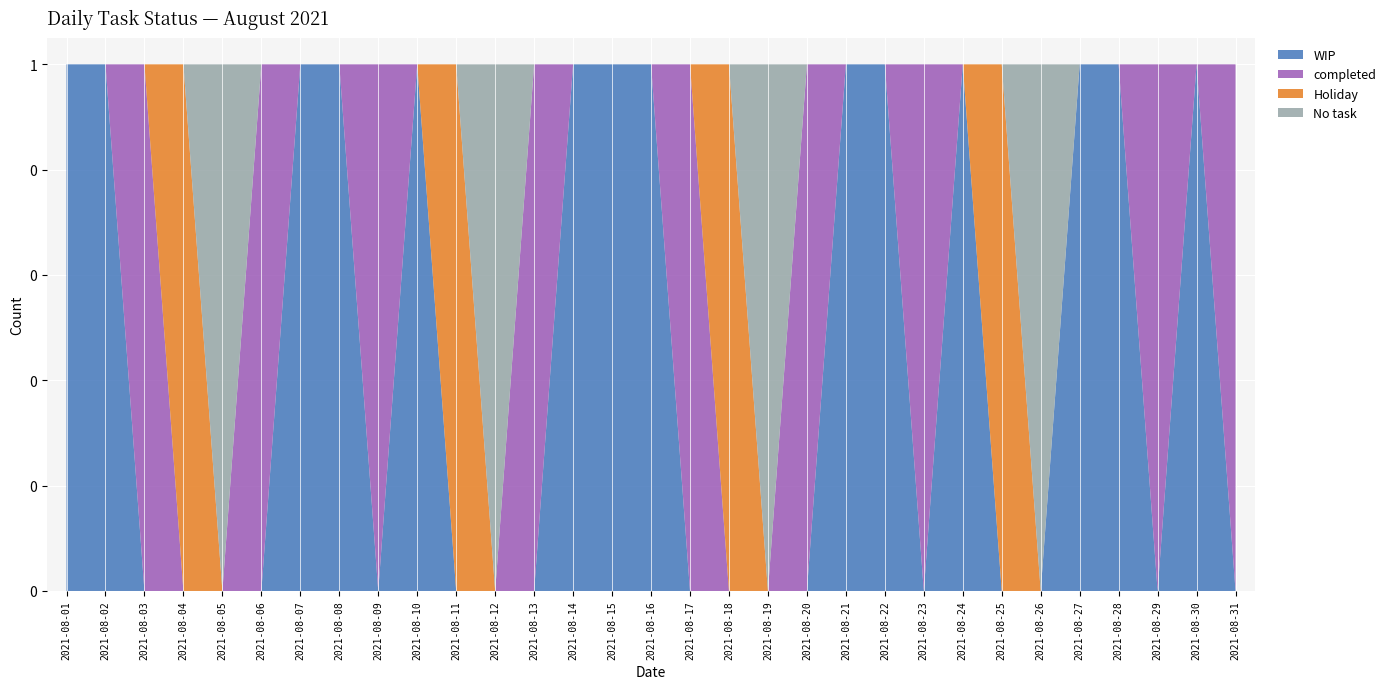

Reading left to right, list all the values displayed in this chart.

WIP: 2021-08-01=1	2021-08-02=1	2021-08-03=0	2021-08-04=0	2021-08-05=0	2021-08-06=0	2021-08-07=1	2021-08-08=1	2021-08-09=0	2021-08-10=1	2021-08-11=0	2021-08-12=0	2021-08-13=0	2021-08-14=1	2021-08-15=1	2021-08-16=1	2021-08-17=0	2021-08-18=0	2021-08-19=0	2021-08-20=0	2021-08-21=1	2021-08-22=1	2021-08-23=0	2021-08-24=1	2021-08-25=0	2021-08-26=0	2021-08-27=1	2021-08-28=1	2021-08-29=0	2021-08-30=1	2021-08-31=0
completed: 2021-08-01=0	2021-08-02=0	2021-08-03=1	2021-08-04=0	2021-08-05=0	2021-08-06=1	2021-08-07=0	2021-08-08=0	2021-08-09=1	2021-08-10=0	2021-08-11=0	2021-08-12=0	2021-08-13=1	2021-08-14=0	2021-08-15=0	2021-08-16=0	2021-08-17=1	2021-08-18=0	2021-08-19=0	2021-08-20=1	2021-08-21=0	2021-08-22=0	2021-08-23=1	2021-08-24=0	2021-08-25=0	2021-08-26=0	2021-08-27=0	2021-08-28=0	2021-08-29=1	2021-08-30=0	2021-08-31=1
Holiday: 2021-08-01=0	2021-08-02=0	2021-08-03=0	2021-08-04=1	2021-08-05=0	2021-08-06=0	2021-08-07=0	2021-08-08=0	2021-08-09=0	2021-08-10=0	2021-08-11=1	2021-08-12=0	2021-08-13=0	2021-08-14=0	2021-08-15=0	2021-08-16=0	2021-08-17=0	2021-08-18=1	2021-08-19=0	2021-08-20=0	2021-08-21=0	2021-08-22=0	2021-08-23=0	2021-08-24=0	2021-08-25=1	2021-08-26=0	2021-08-27=0	2021-08-28=0	2021-08-29=0	2021-08-30=0	2021-08-31=0
No task: 2021-08-01=0	2021-08-02=0	2021-08-03=0	2021-08-04=0	2021-08-05=1	2021-08-06=0	2021-08-07=0	2021-08-08=0	2021-08-09=0	2021-08-10=0	2021-08-11=0	2021-08-12=1	2021-08-13=0	2021-08-14=0	2021-08-15=0	2021-08-16=0	2021-08-17=0	2021-08-18=0	2021-08-19=1	2021-08-20=0	2021-08-21=0	2021-08-22=0	2021-08-23=0	2021-08-24=0	2021-08-25=0	2021-08-26=1	2021-08-27=0	2021-08-28=0	2021-08-29=0	2021-08-30=0	2021-08-31=0